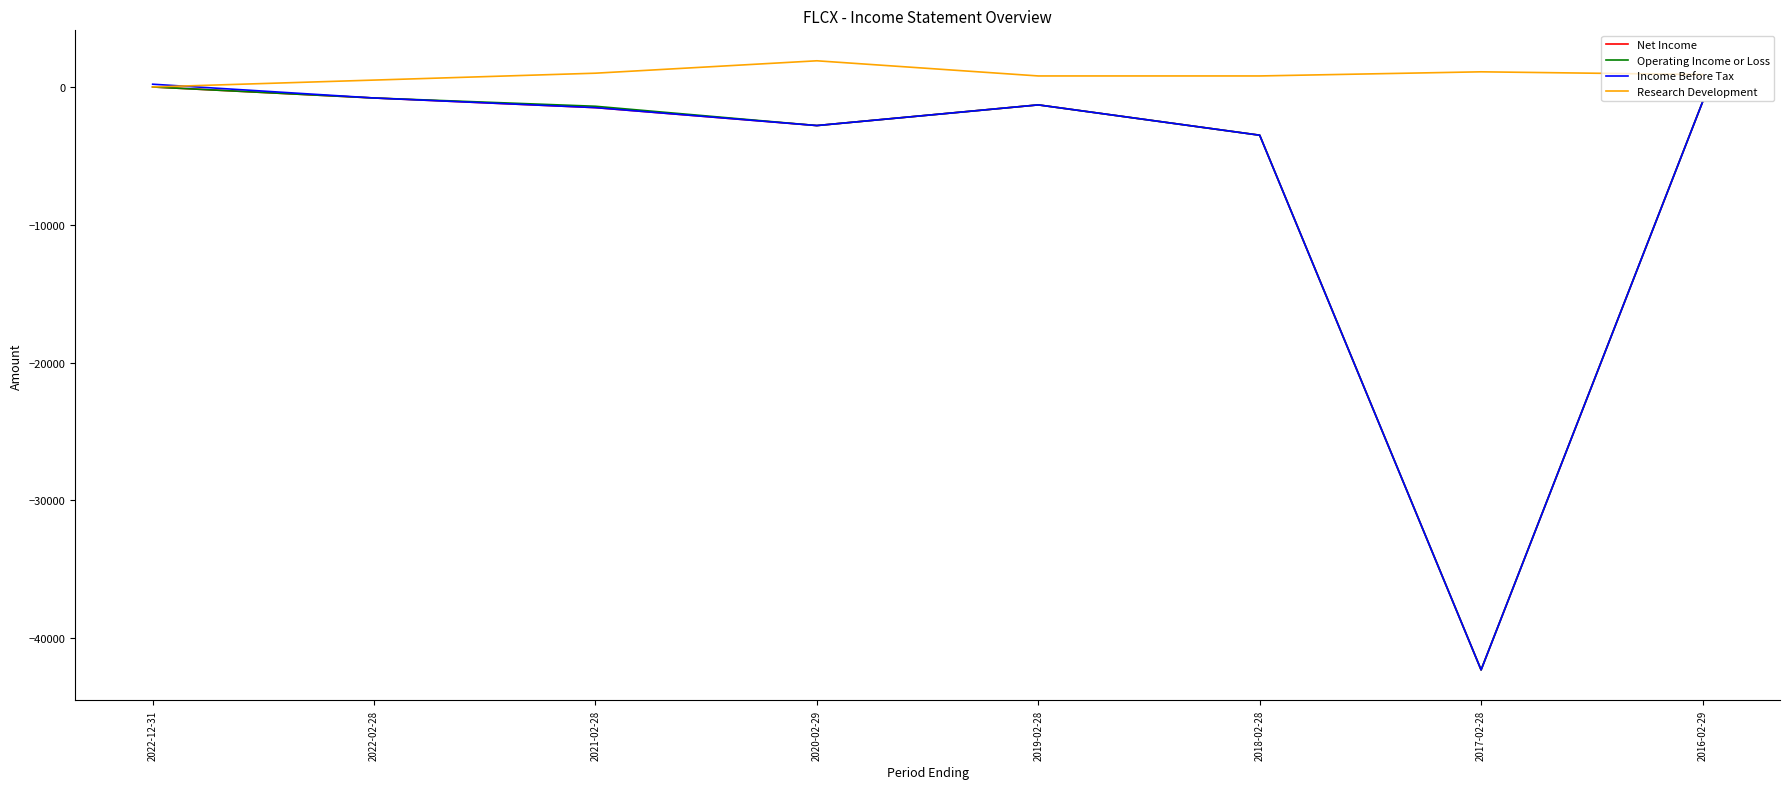

What is the difference between the second highest and second lowest values in the Income Before Tax series?

2700